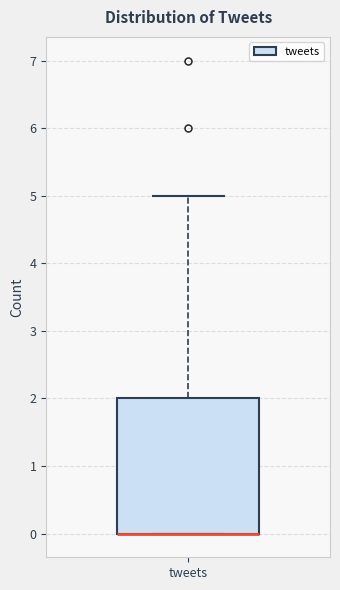

Read this box plot against the y-axis: the position of the median line, the range covered by the box, and the ends of both whiskers. The values are not printed on the chart, so give them approximately, as read against the axis.

median 0 (drawn on the box's lower edge), box 0 to 2, whiskers 0 to 5